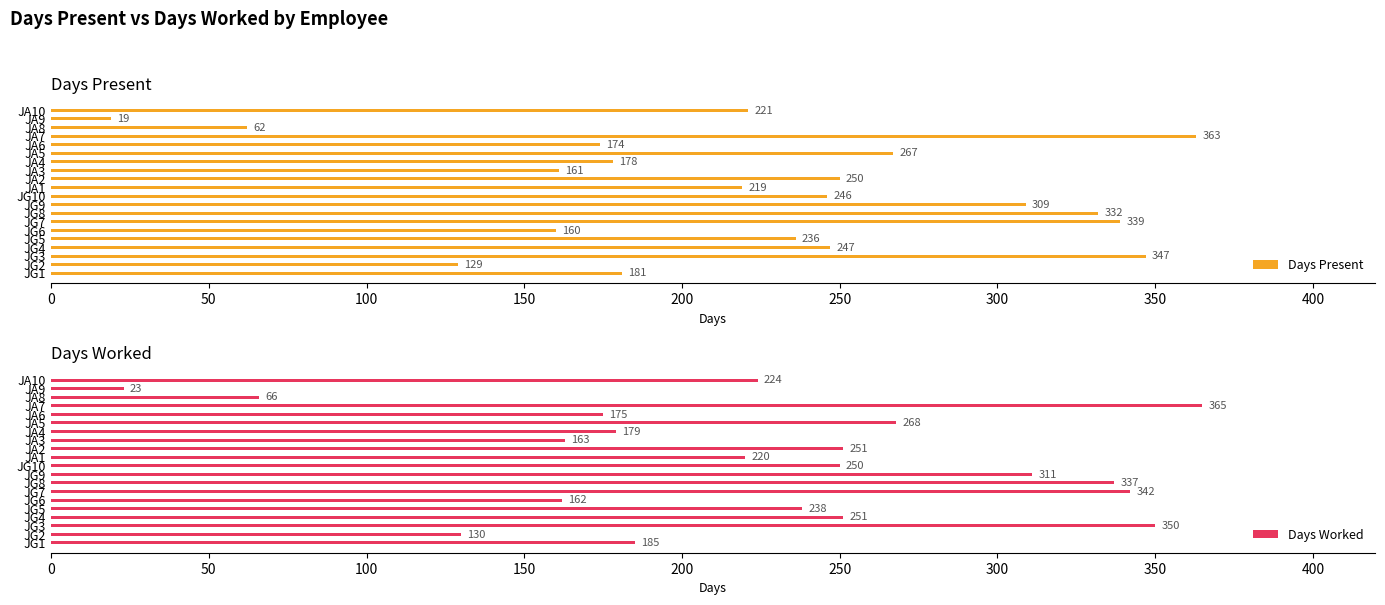

The Days Worked series shows 185 at JG1. True or false?

True